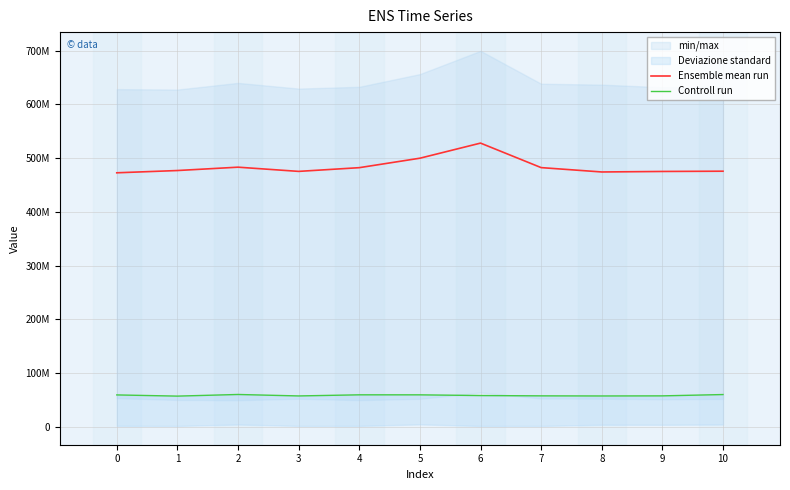

What is the total value across all series at 4?

541429083